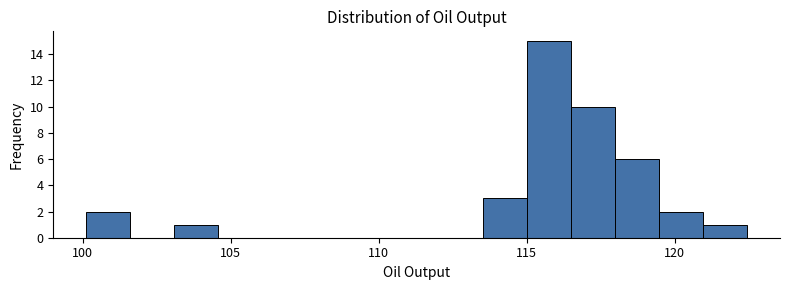

Read against the x-axis, roughly where is the centre of the tallest bar?

115.5